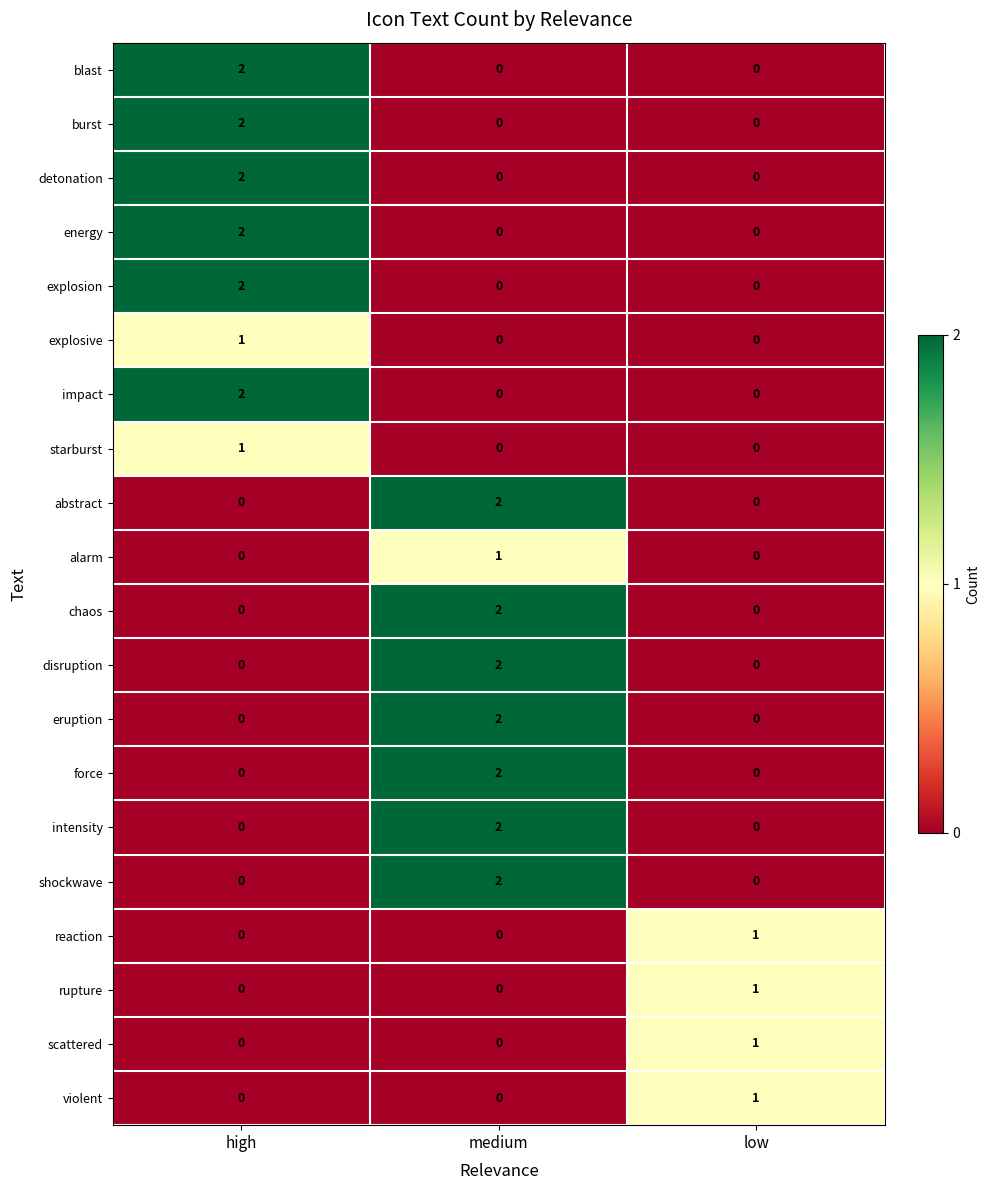

How many detonation values are between 0 and 2?

3